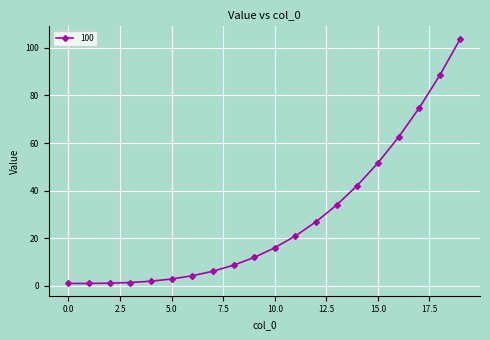

How many lines are shown in the chart?

1